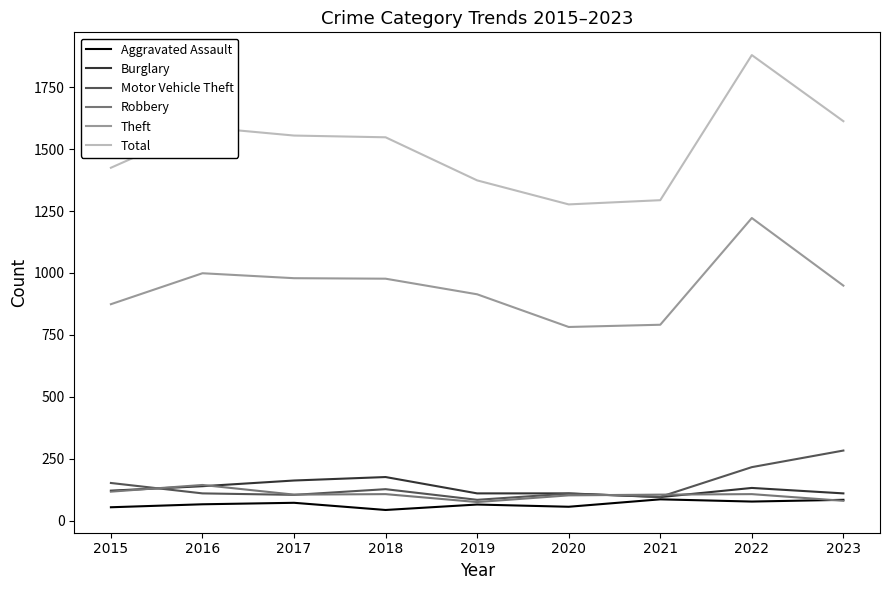

Which series has the largest total across all categories?

Total